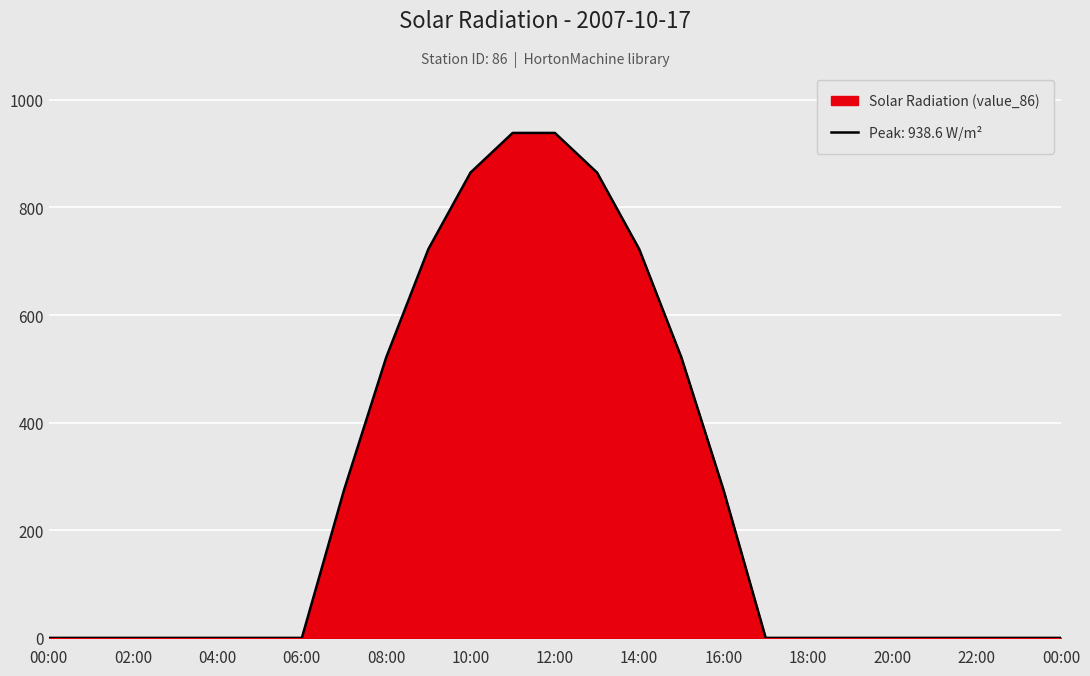

Reading left to right, transcribe all the data shown in this chart.

00:00=0.0	01:00=0.0	02:00=0.0	03:00=0.0	04:00=0.0	05:00=0.0	06:00=0.0	07:00=274.9	08:00=521.4	09:00=722.6	10:00=864.9	11:00=938.6	12:00=938.6	13:00=864.9	14:00=722.6	15:00=521.4	16:00=274.9	17:00=0.0	18:00=0.0	19:00=0.0	20:00=0.0	21:00=0.0	22:00=0.0	23:00=0.0	00:00=0.0